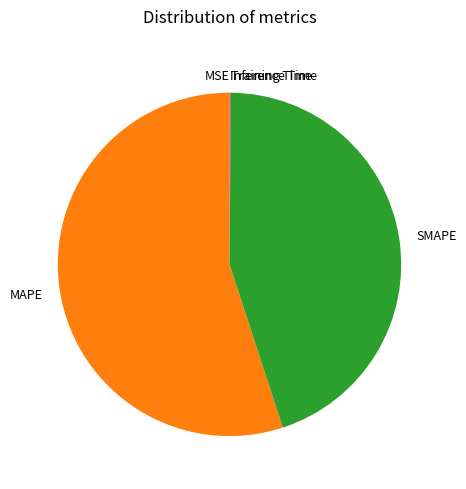

Combined, do MAPE and SMAPE account for over 50%?

Yes